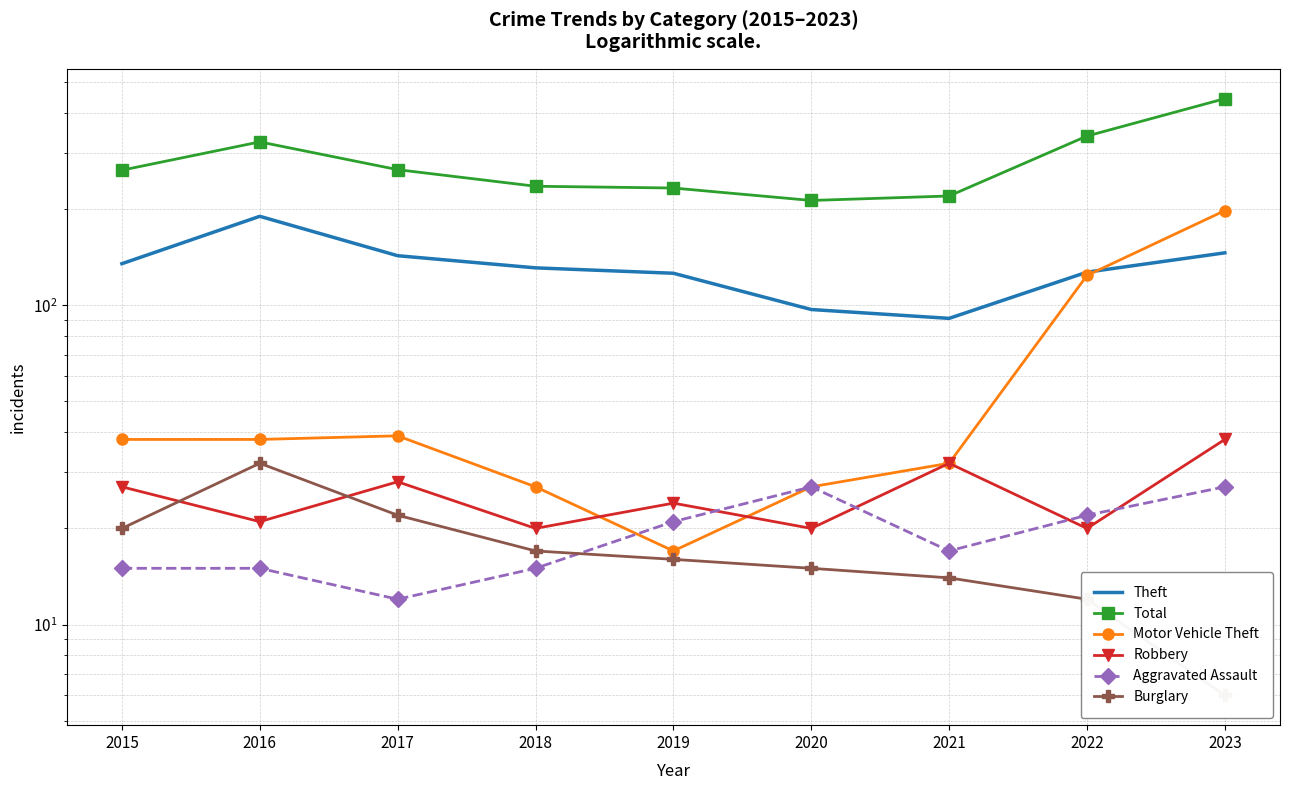

True or false: Total and Theft intersect in this chart.

False